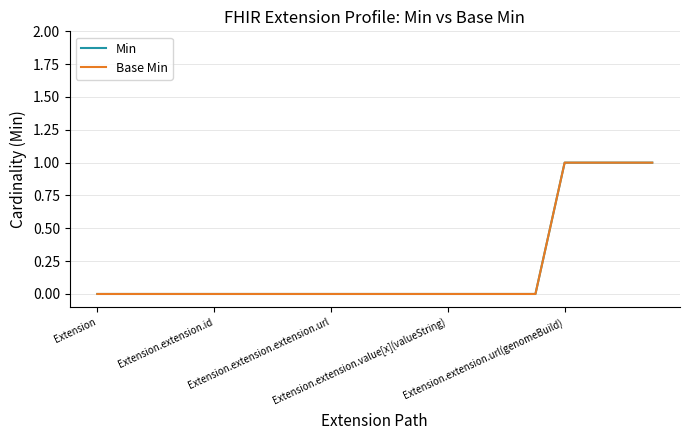

Which category has the lowest value across all series?

Extension